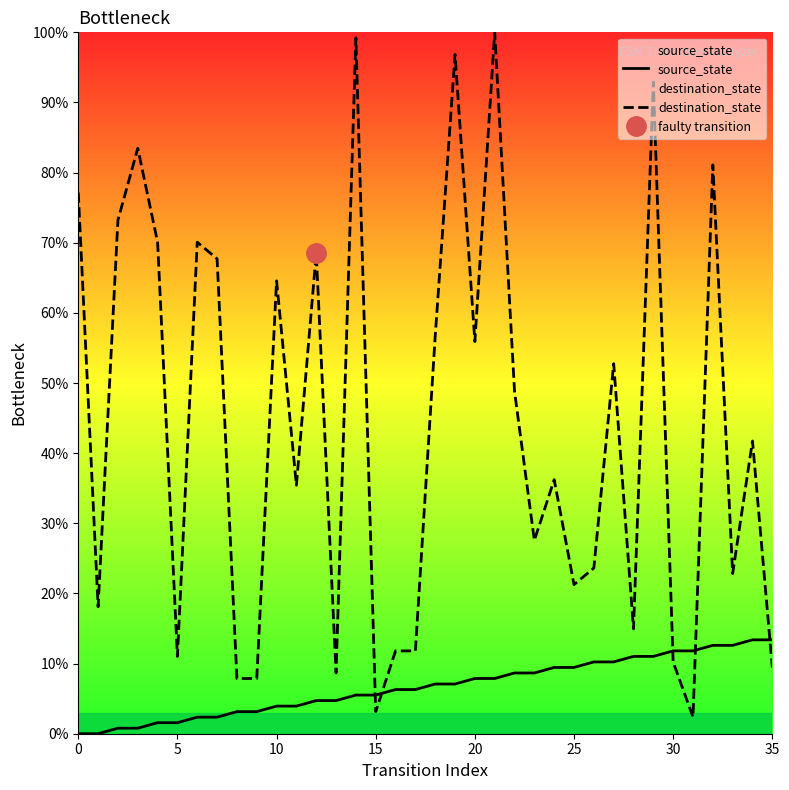

The destination_state series shows 15.0 at 28. True or false?

True